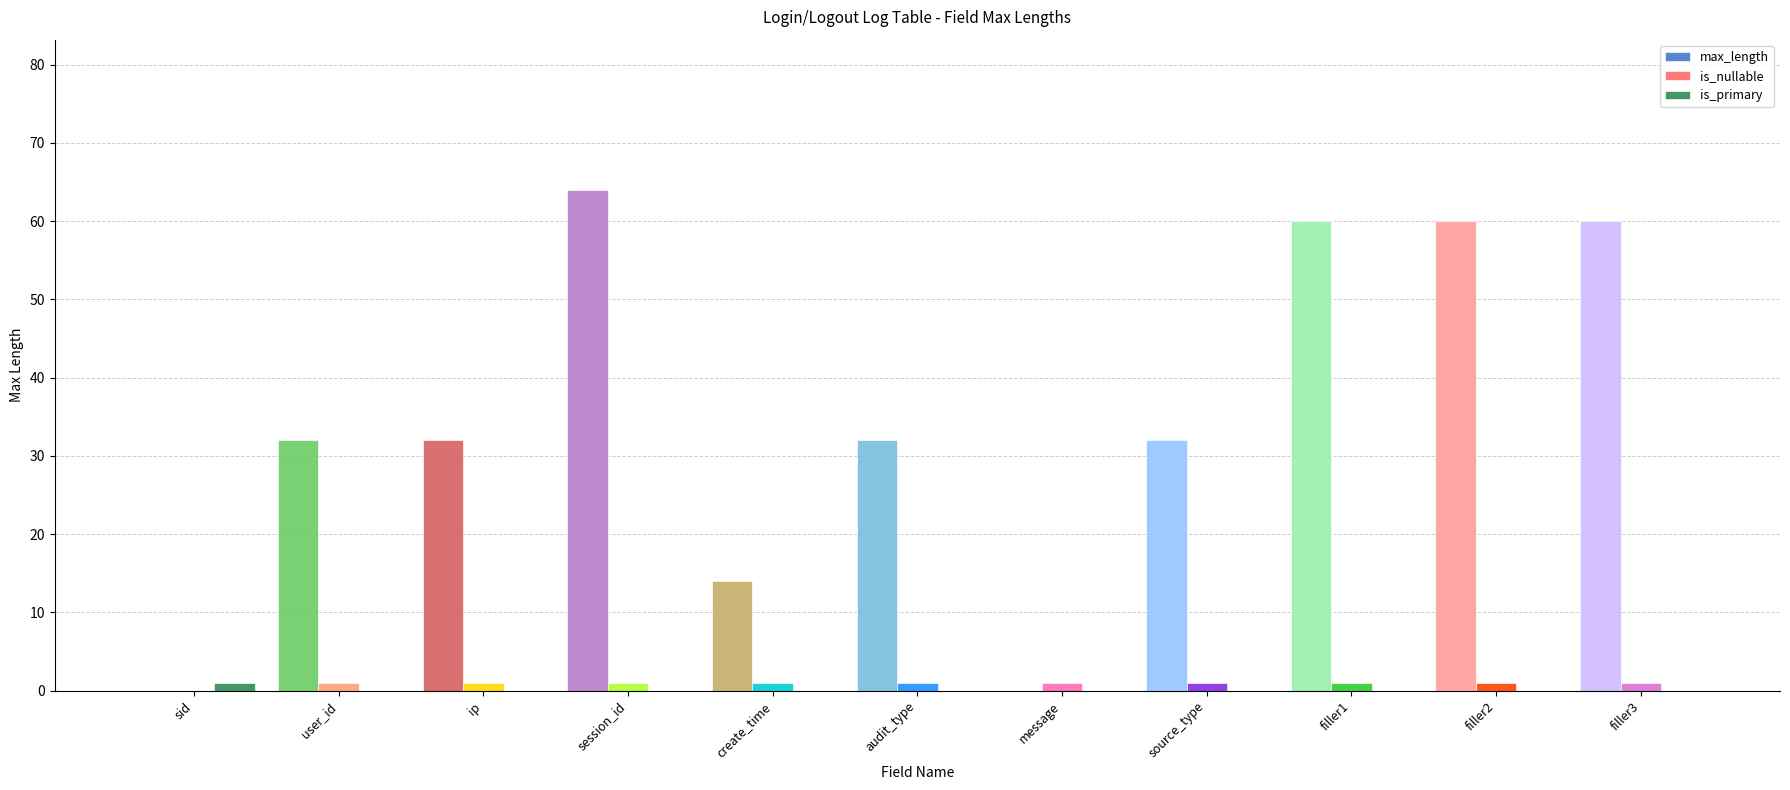

Is it true that is_primary equals 0 at message?

True